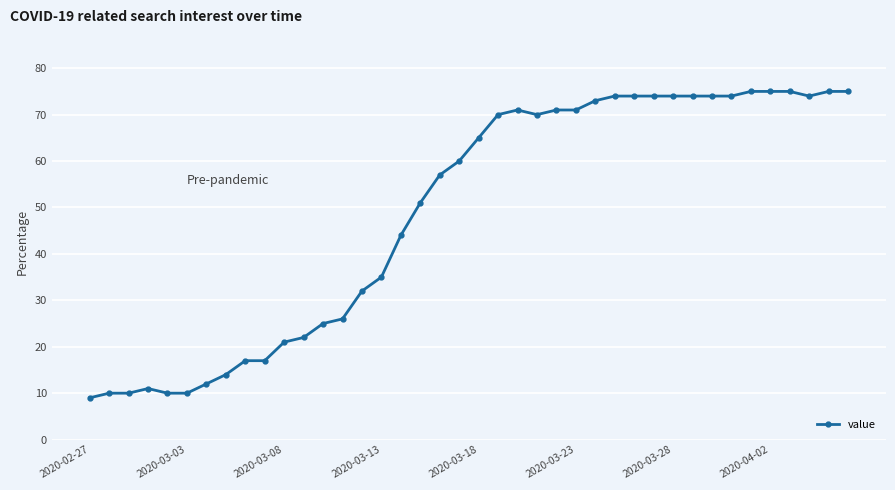

What is the average value?

49